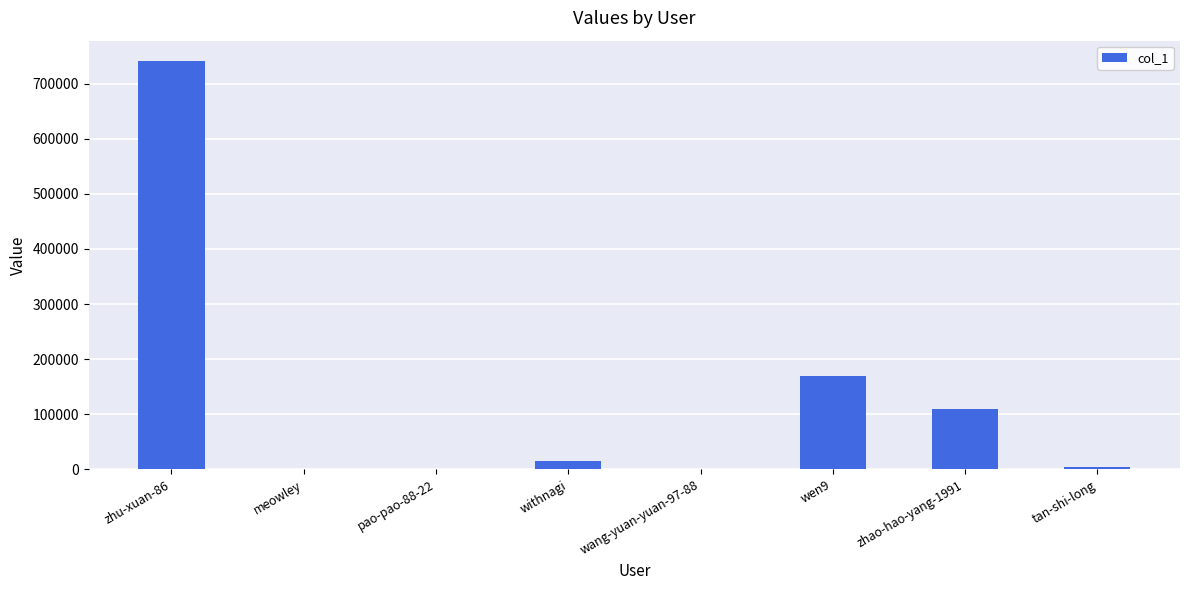

What is the sum of the values at meowley and tan-shi-long?

3523